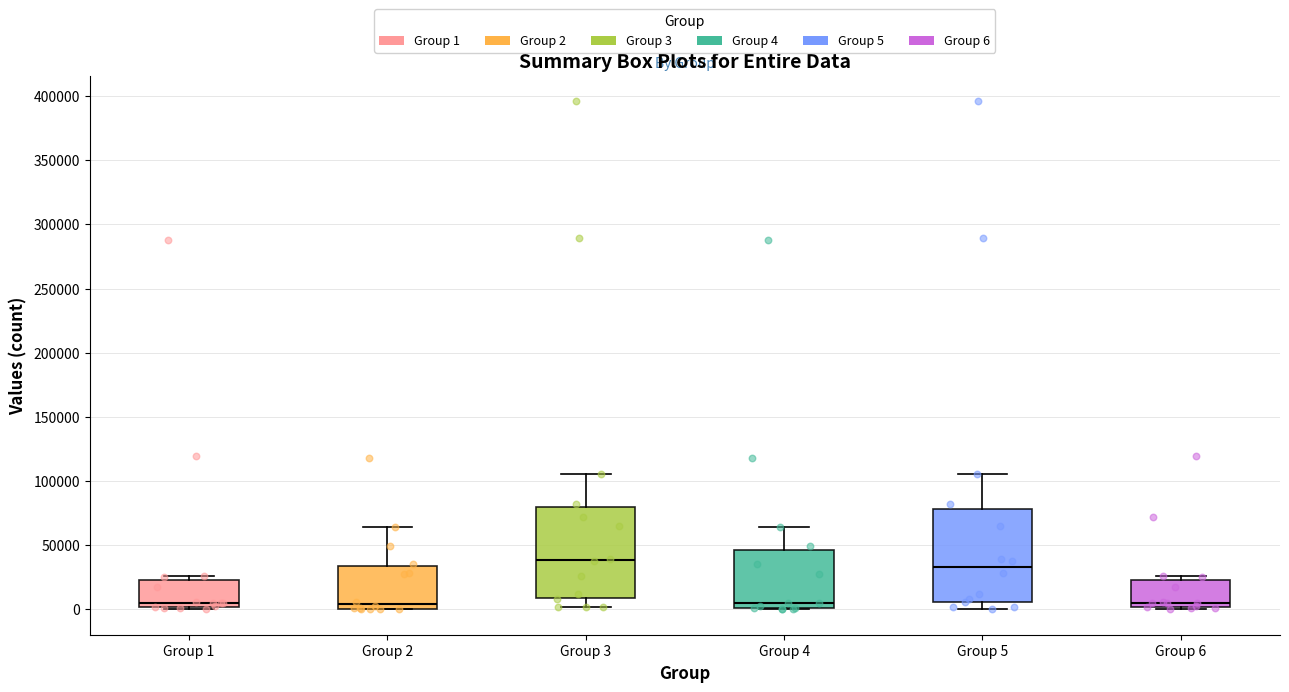

Reading left to right, transcribe this box plot: for each box, give where its median line is, the range the box spans, and where its two whiskers end, as read against the y-axis. The values are not printed on the chart, so give them approximately, as read against the axis.

Group 1: median 5000, box 0 to 25000, whiskers 0 (just below the box's lower edge) to 25000 (just above the box's upper edge)
Group 2: median 5000, box 0 to 35000, whiskers 0 to 65000
Group 3: median 40000, box 10000 to 80000, whiskers 0 to 105000
Group 4: median 5000, box 0 to 45000, whiskers 0 to 65000
Group 5: median 35000, box 5000 to 80000, whiskers 0 to 105000
Group 6: median 5000, box 0 to 25000, whiskers 0 (just below the box's lower edge) to 25000 (just above the box's upper edge)